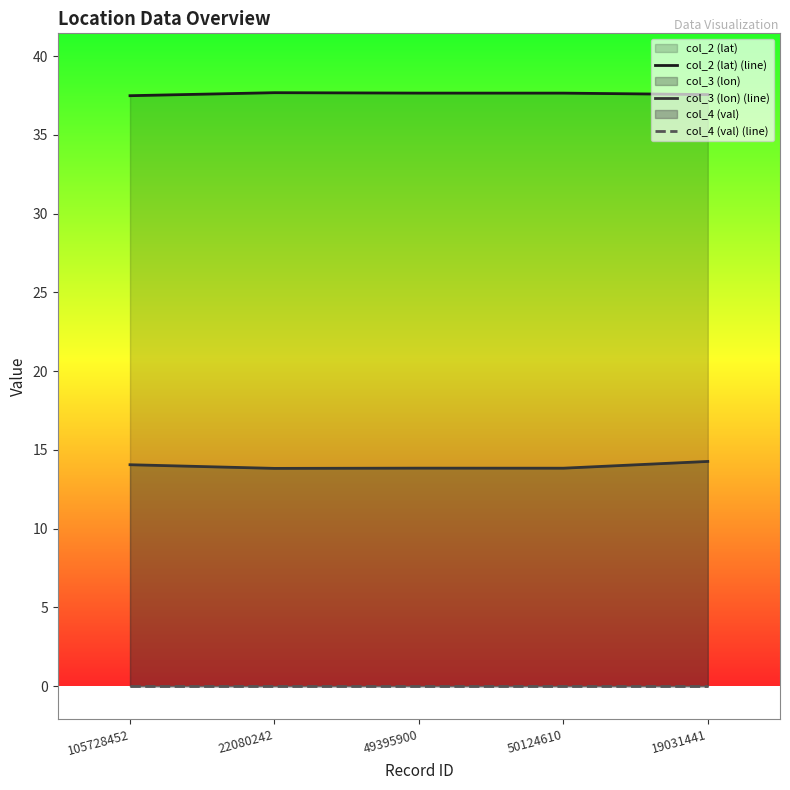

True or false: col_3 (lon) (line) and col_4 (val) (line) intersect in this chart.

False